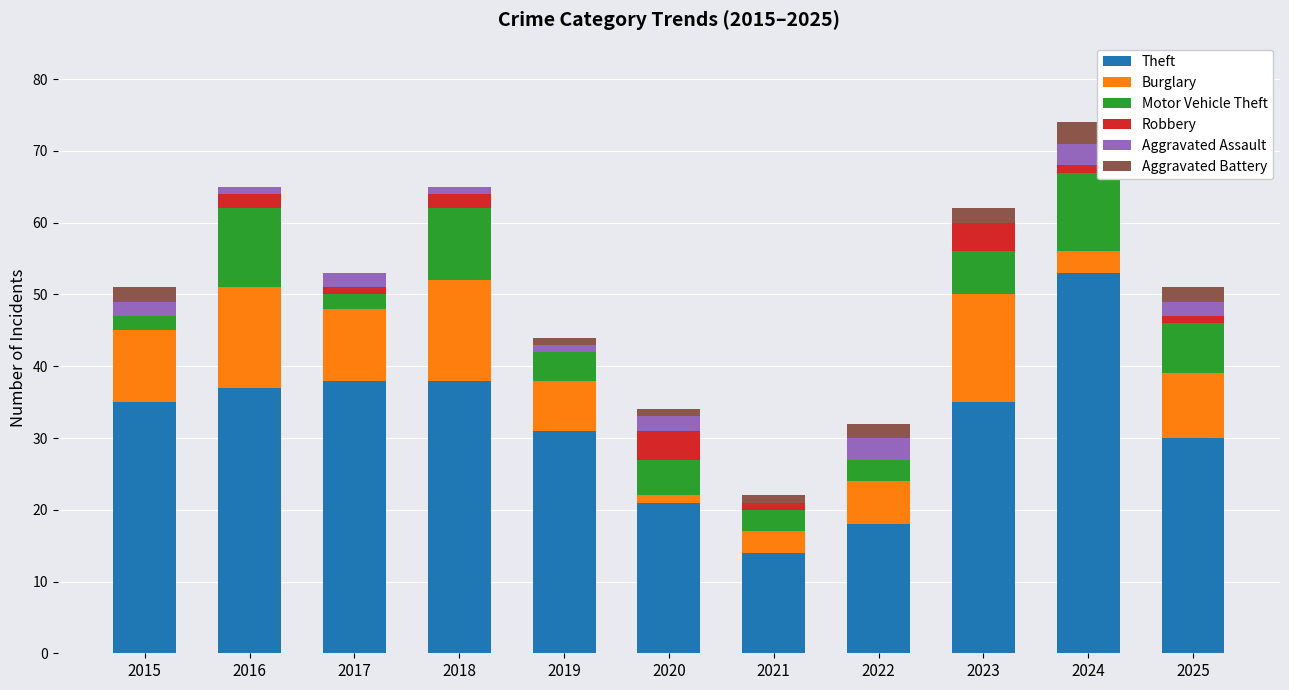

The value of Theft at 2016 is 62. True or false?

False